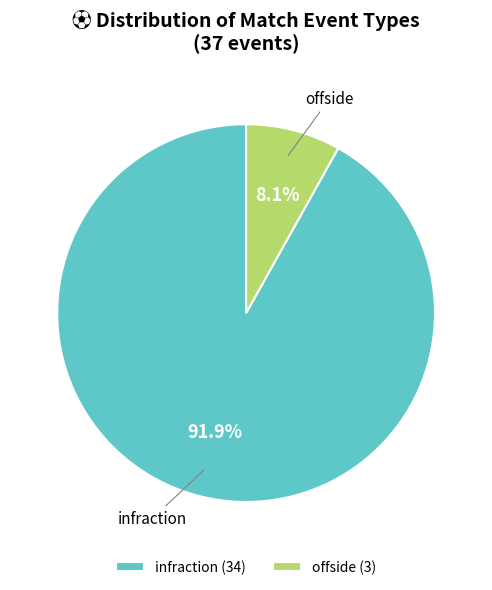

Which slice is the largest?

infraction